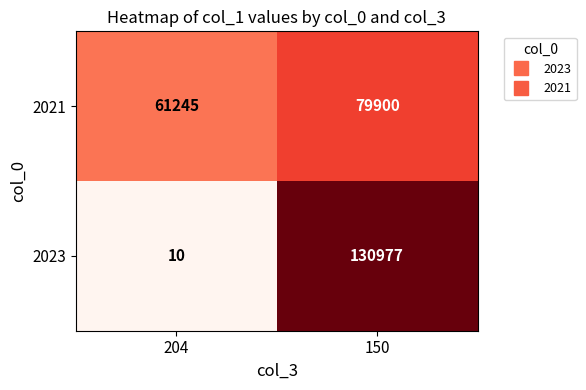

The 2021 series shows 26910 at 150. True or false?

False